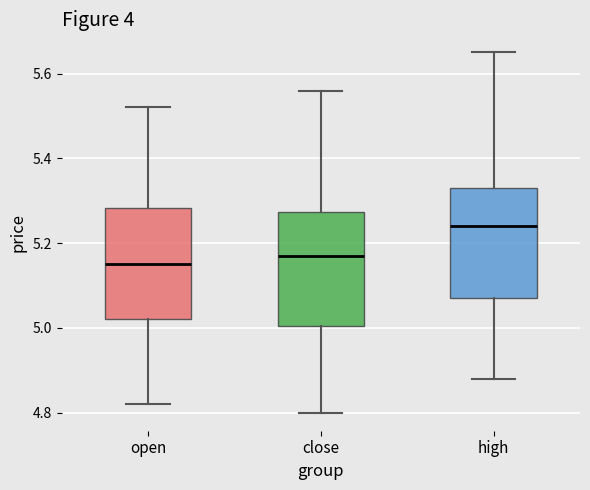

Reading left to right, read every box against the y-axis: the position of its median line, the range the box covers, and the ends of its whiskers. The values are not printed on the chart, so give them approximately, as read against the axis.

open: median 5.16, box 5.02 to 5.28, whiskers 4.82 to 5.52
close: median 5.18, box 5.00 to 5.28, whiskers 4.80 to 5.56
high: median 5.24, box 5.08 to 5.34, whiskers 4.88 to 5.66